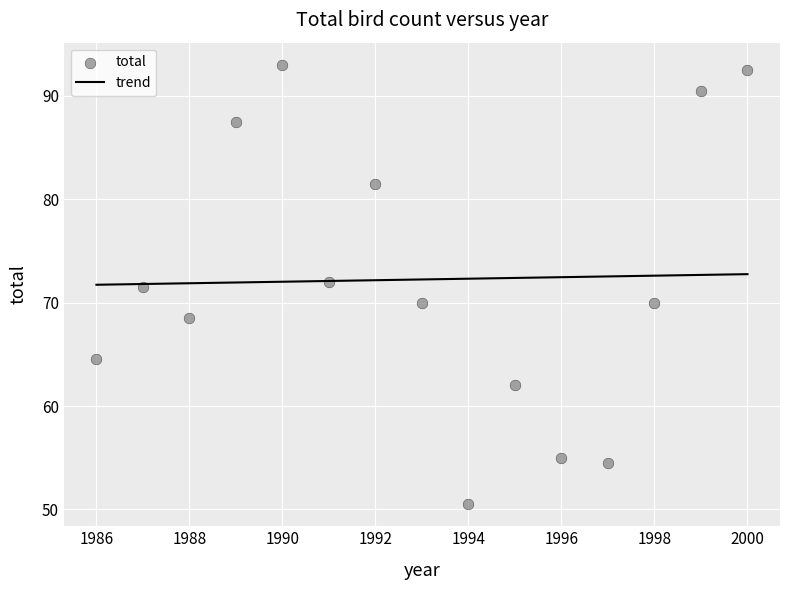

What Y value in the scatter plot is closest to 71?

71.5